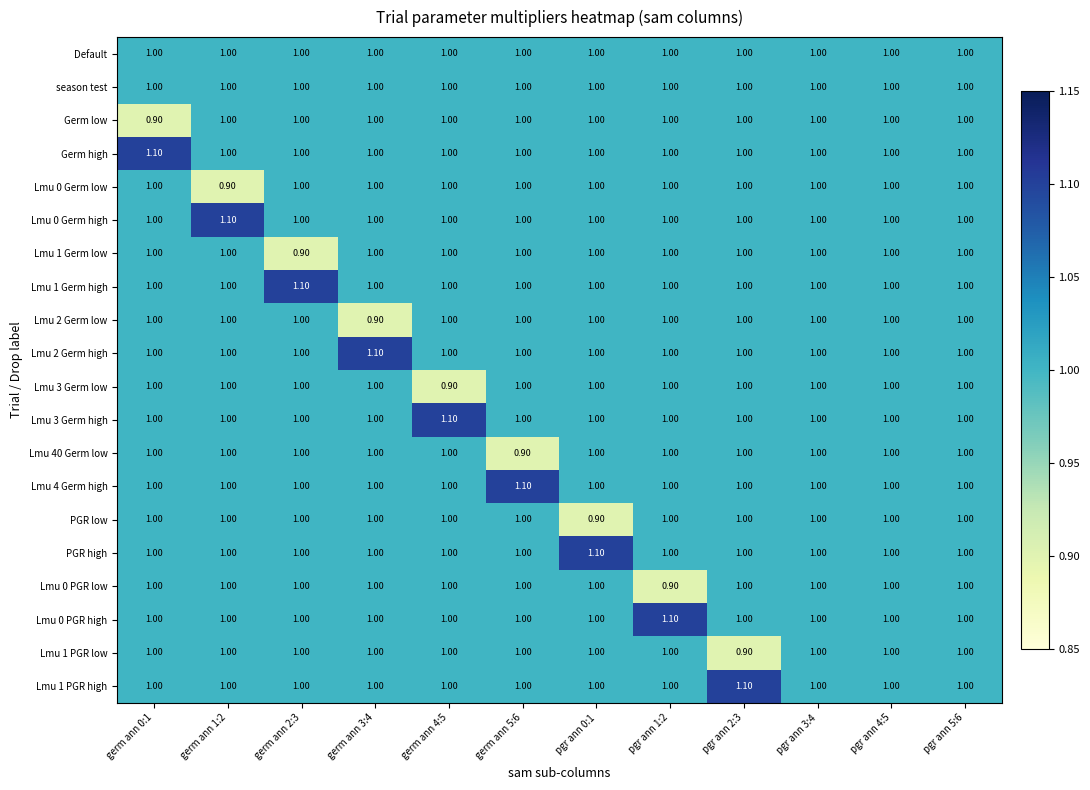

What is the sum of all Lmu 1 Germ high values?

12.1